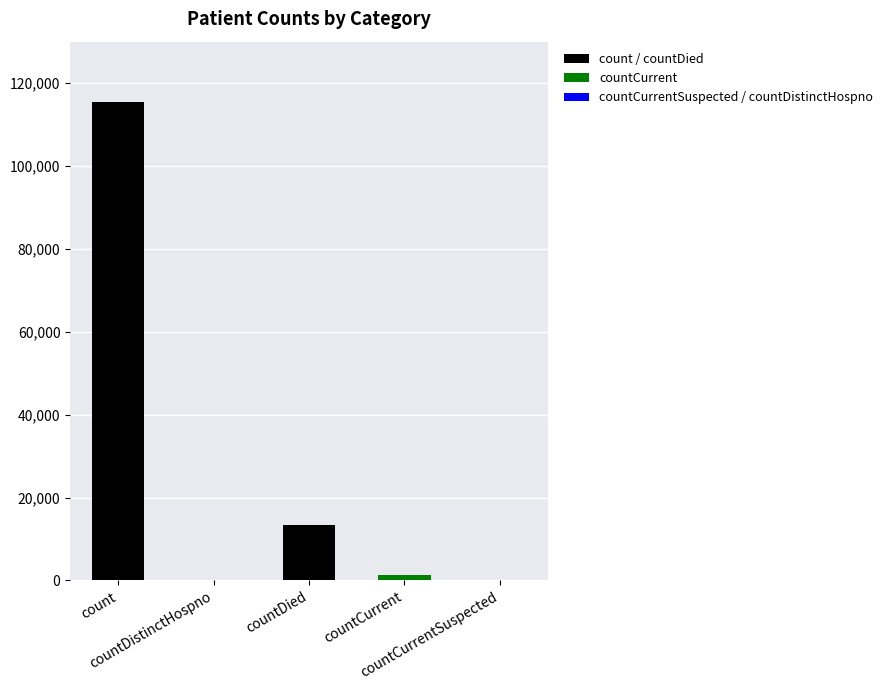

Where does the data first go above 1383?

count